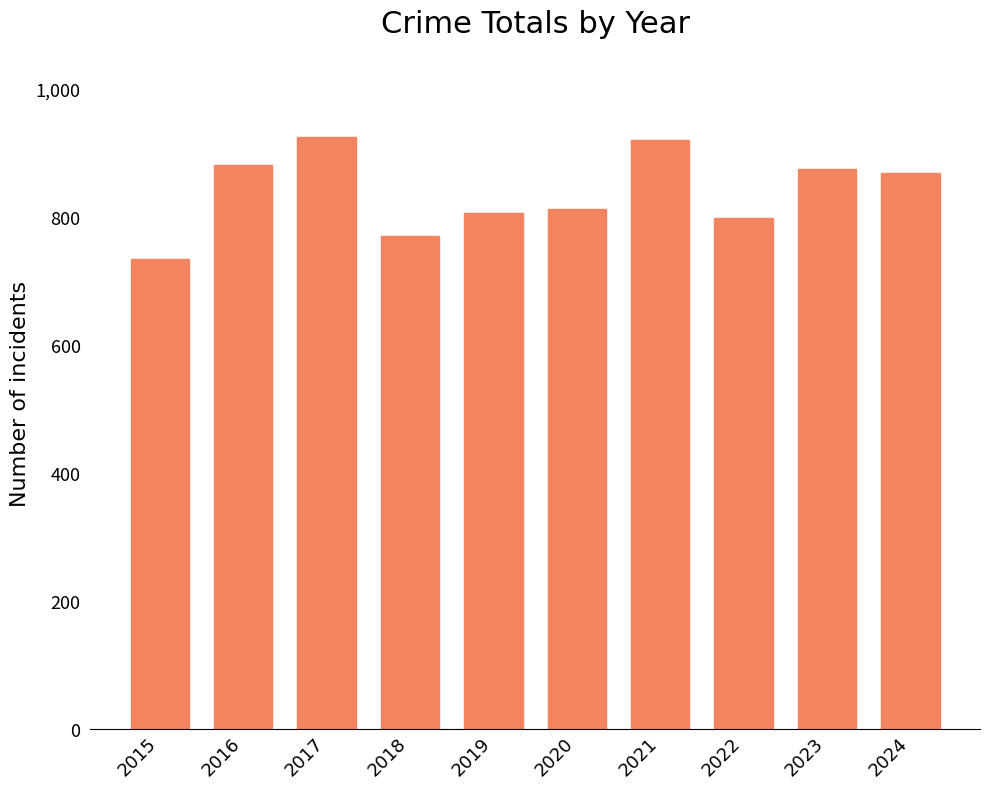

The chart shows a value of 807 at 2019. True or false?

True